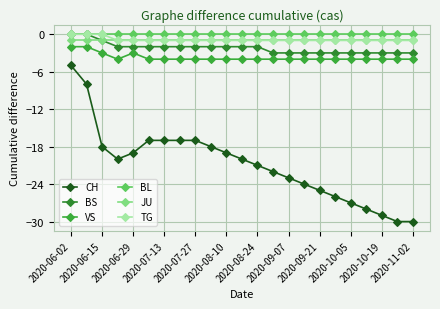

Reading left to right, list all the values displayed in this chart.

CH: -5	-8	-18	-20	-19	-17	-17	-17	-17	-18	-19	-20	-21	-22	-23	-24	-25	-26	-27	-28	-29	-30	-30
BS: 0	0	-1	-2	-2	-2	-2	-2	-2	-2	-2	-2	-2	-3	-3	-3	-3	-3	-3	-3	-3	-3	-3
VS: -2	-2	-3	-4	-3	-4	-4	-4	-4	-4	-4	-4	-4	-4	-4	-4	-4	-4	-4	-4	-4	-4	-4
BL: 0	0	0	0	0	0	0	0	0	0	0	0	0	0	0	0	0	0	0	0	0	0	0
JU: -1	-1	-1	-1	-1	-1	-1	-1	-1	-1	-1	-1	-1	-1	-1	-1	-1	-1	-1	-1	-1	-1	-1
TG: 0	0	0	-1	-1	-1	-1	-1	-1	-1	-1	-1	-1	-1	-1	-1	-1	-1	-1	-1	-1	-1	-1